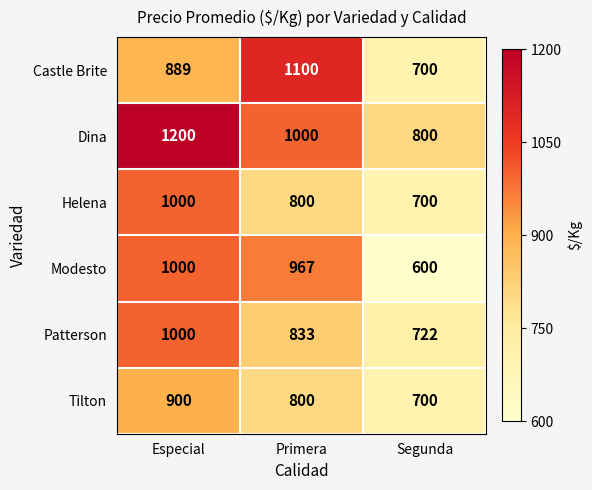

What is the spread (max minus min) of values at Segunda?

200